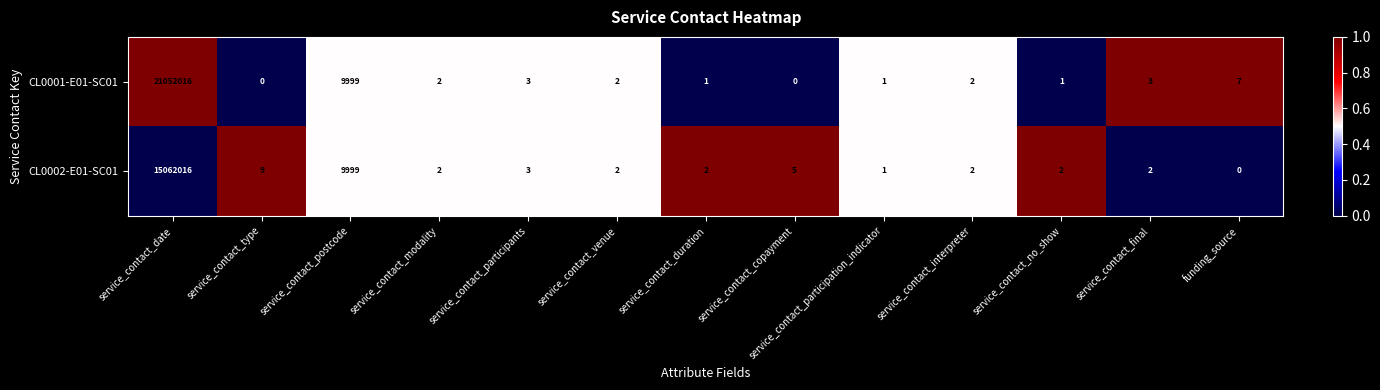

What is the greatest value displayed?

21052016